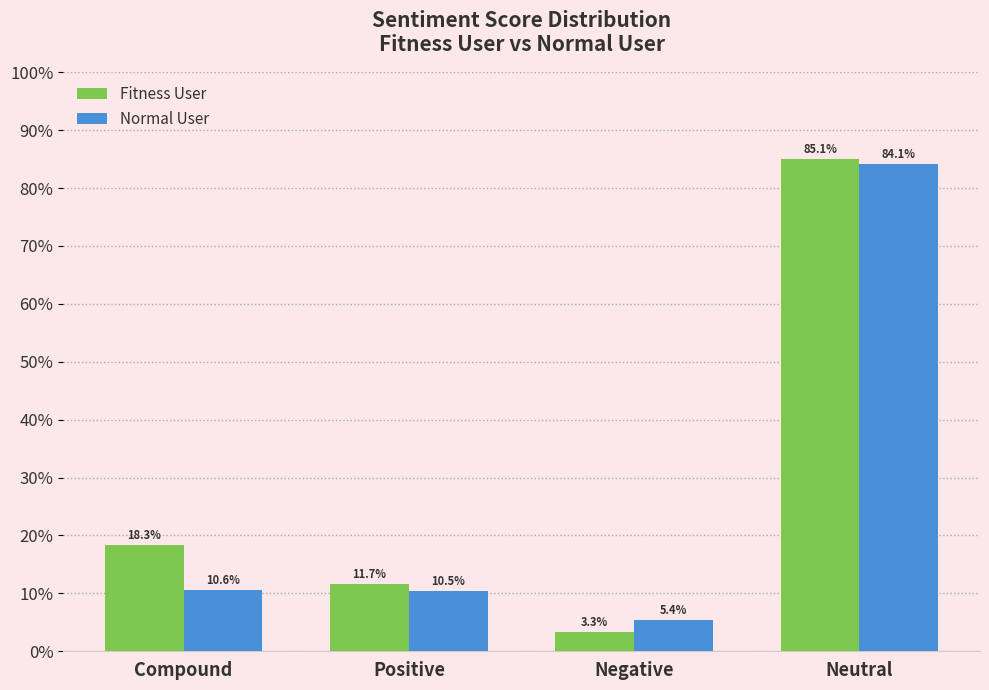

What are all the series names shown in the legend?

Fitness User, Normal User